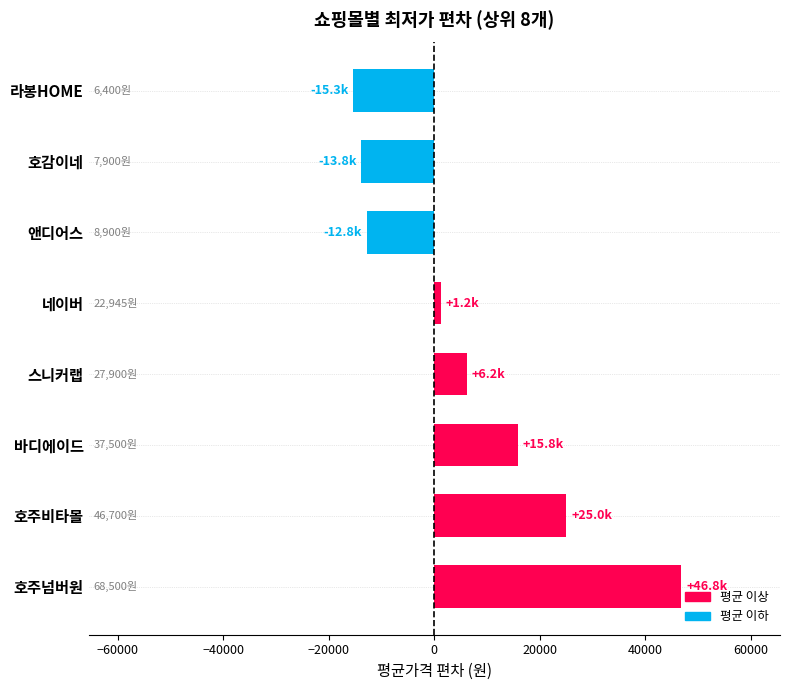

Which has a higher value, 호주비타몰 or 네이버?

호주비타몰